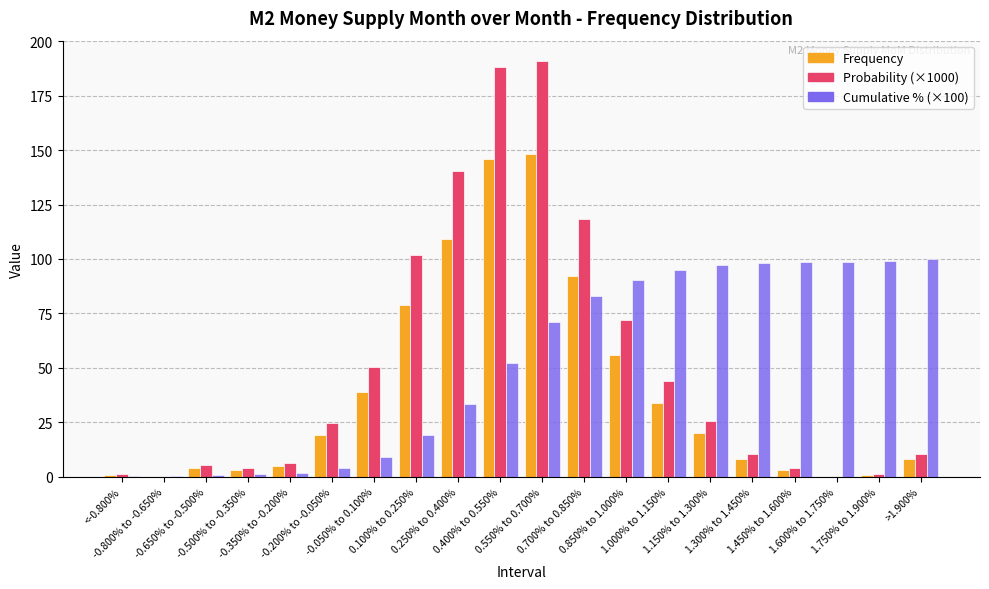

How many series are shown in this chart?

3